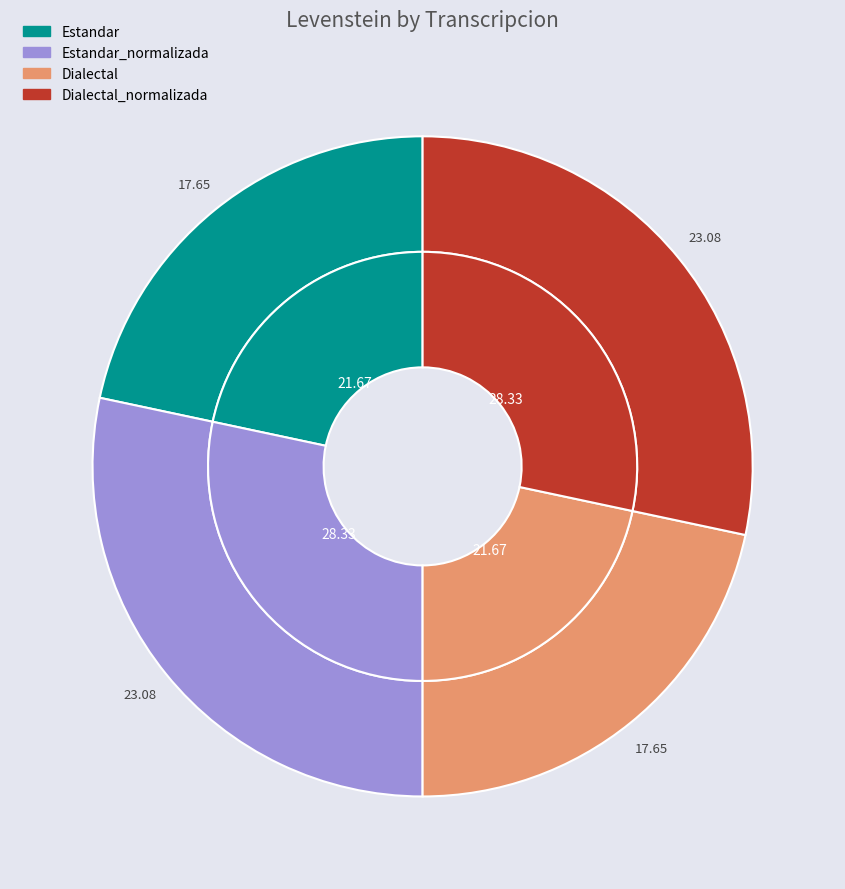

Count the number of slices in the pie.

4